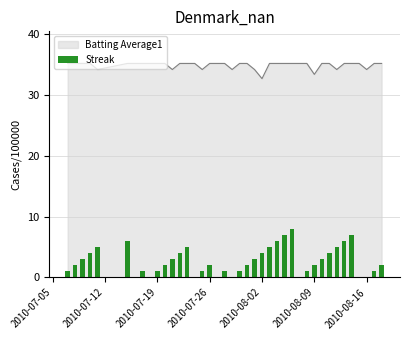

Count the values in the range 1 to 5.

26